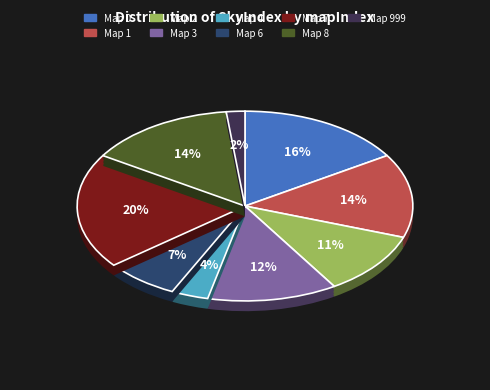

What percentage is the 6 slice, to the nearest percent?

7%